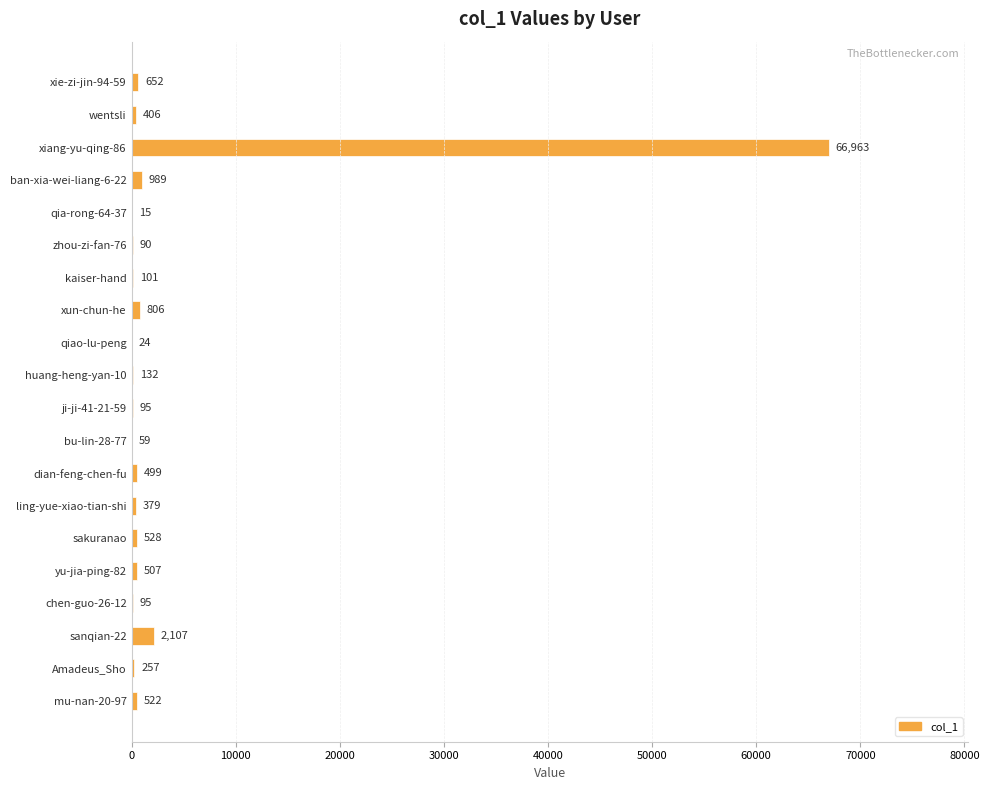

What is the sum of the values at dian-feng-chen-fu and ban-xia-wei-liang-6-22?

1488